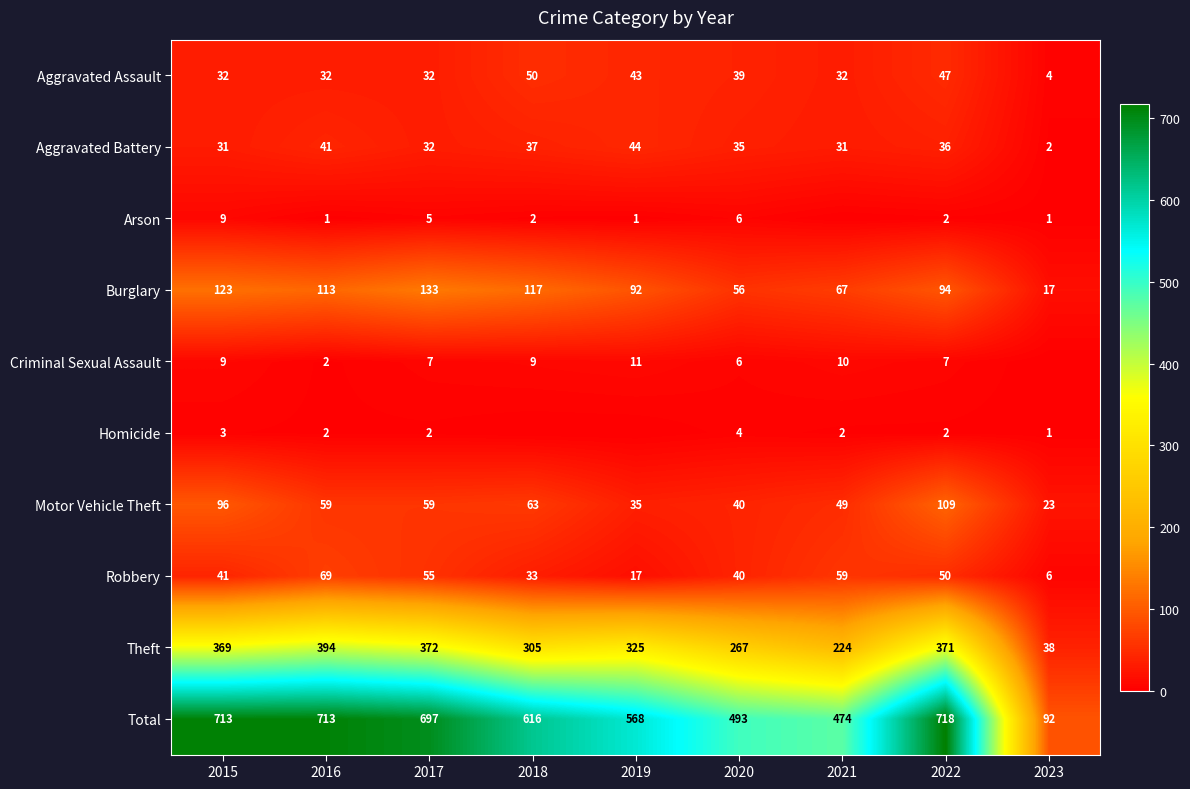

What is the maximum value for Aggravated Battery?

44